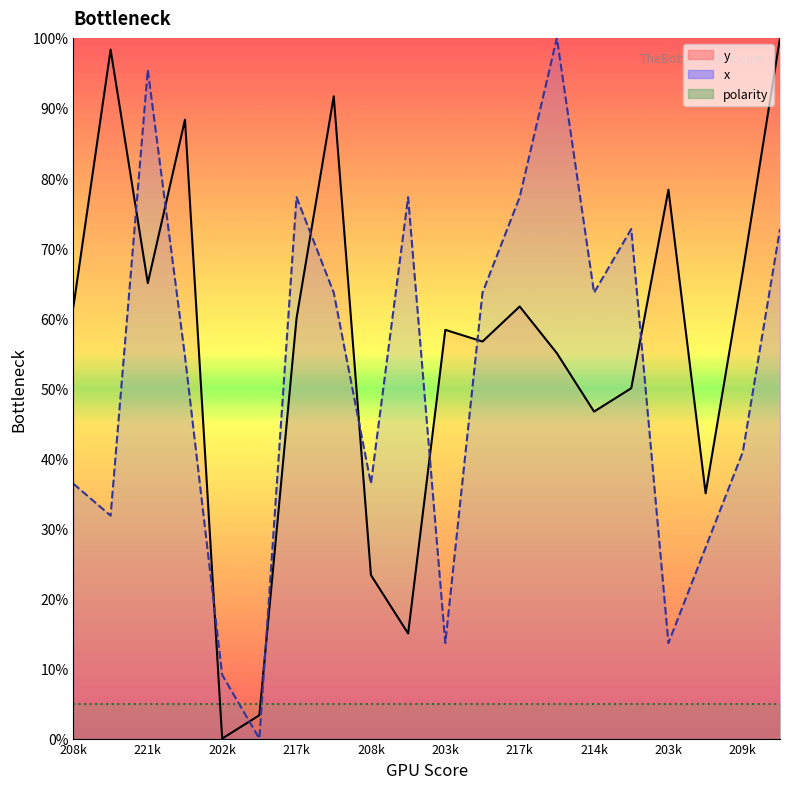

Read the y value at 6.

60.0